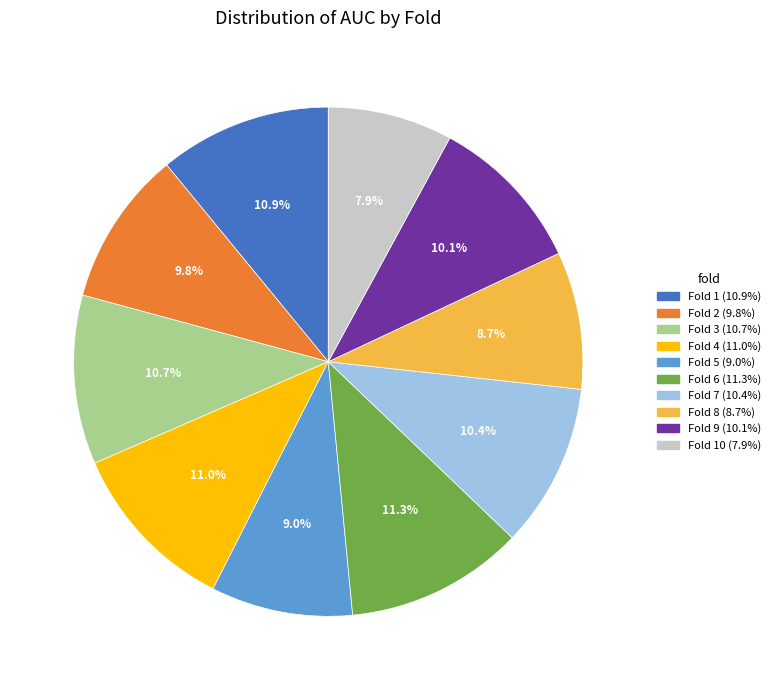

Is there any slice that represents more than half of the pie?

No